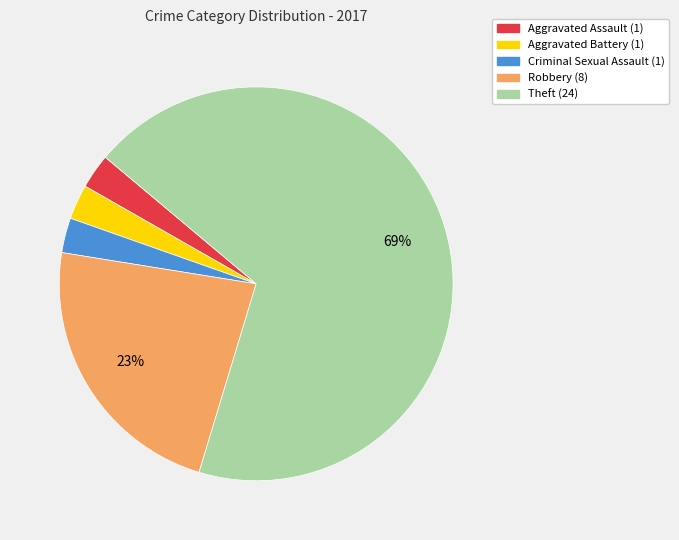

Which category has the biggest portion of the pie?

Theft